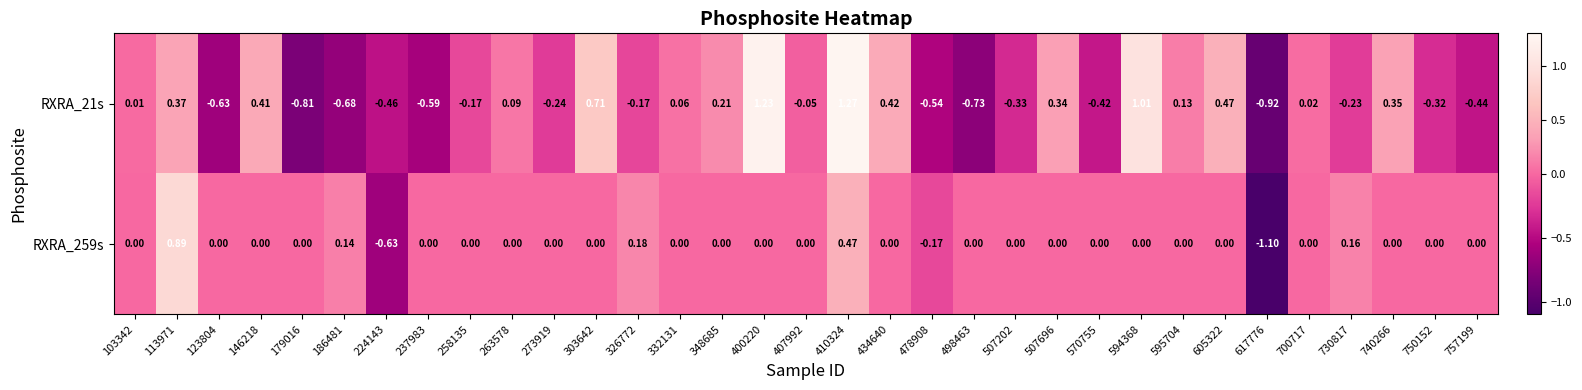

Is the value of RXRA_259s at 700717 greater than the value of RXRA_21s at 407992?

Yes